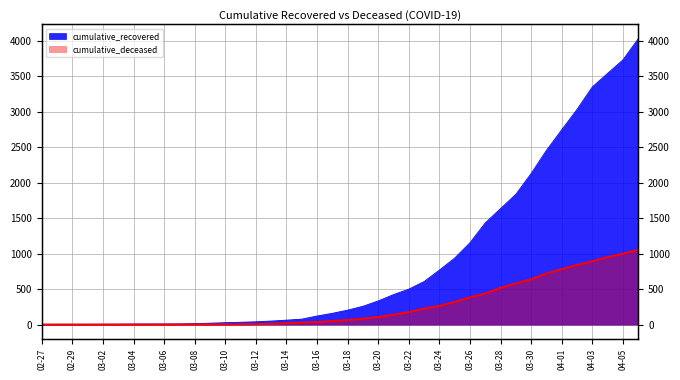

Which series has the largest total across all categories?

cumulative_recovered